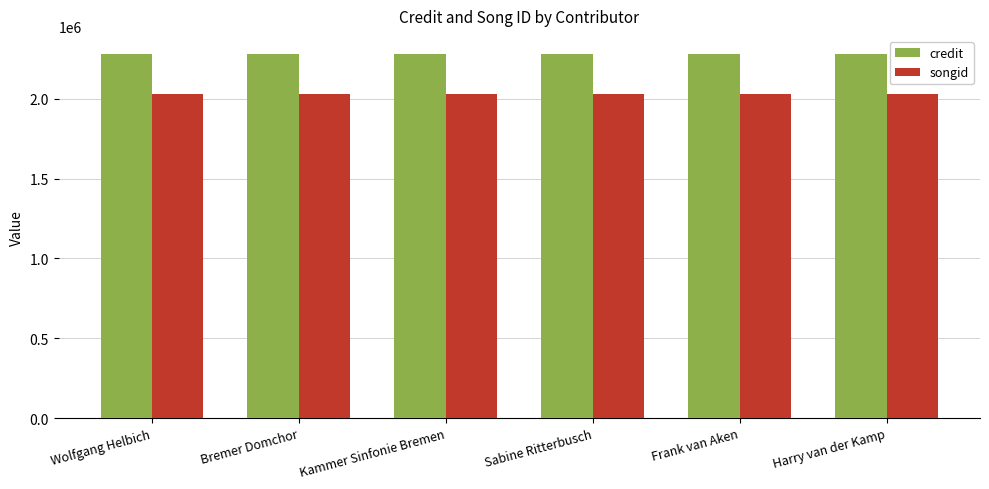

Rank the series at Wolfgang Helbich from lowest to highest value.

songid, credit